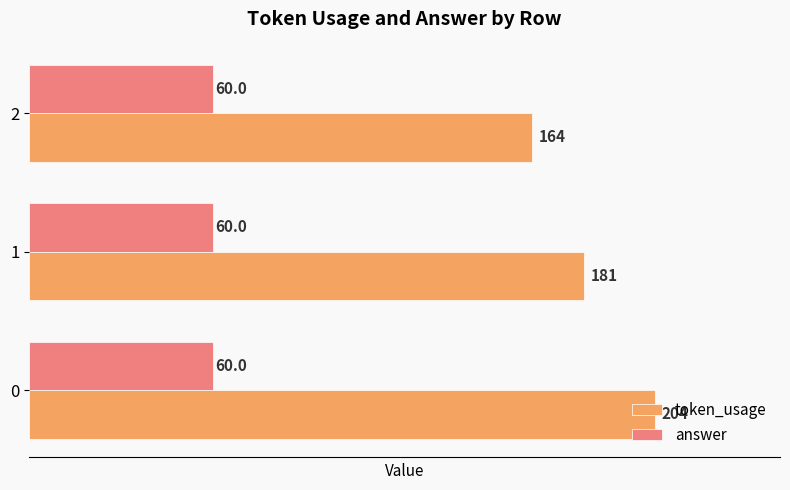

Rank the series by their maximum value, from highest to lowest.

token_usage, answer